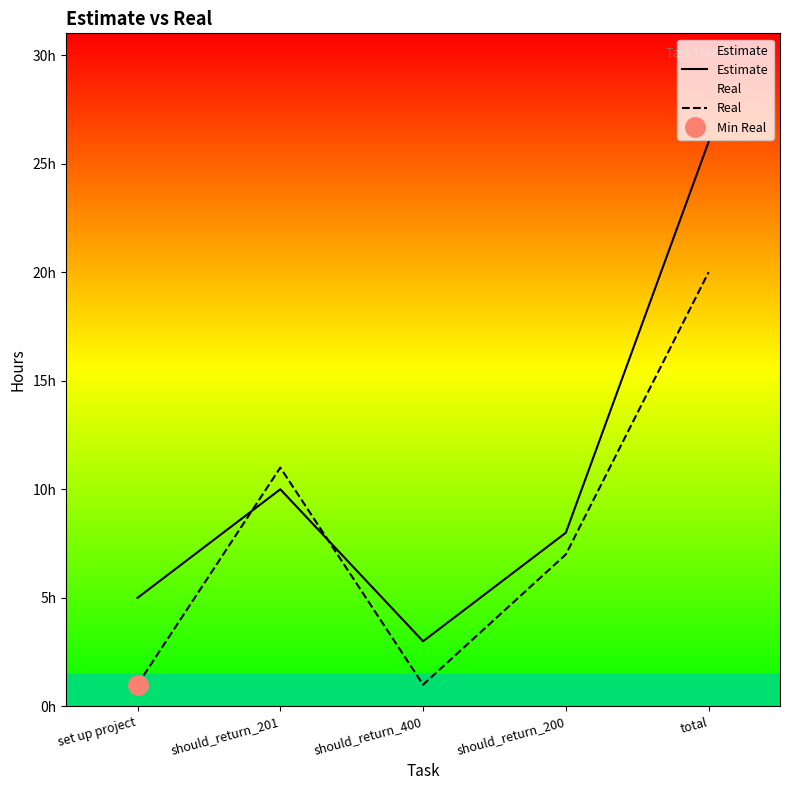

The Estimate series shows 1 at should_return_400. True or false?

False